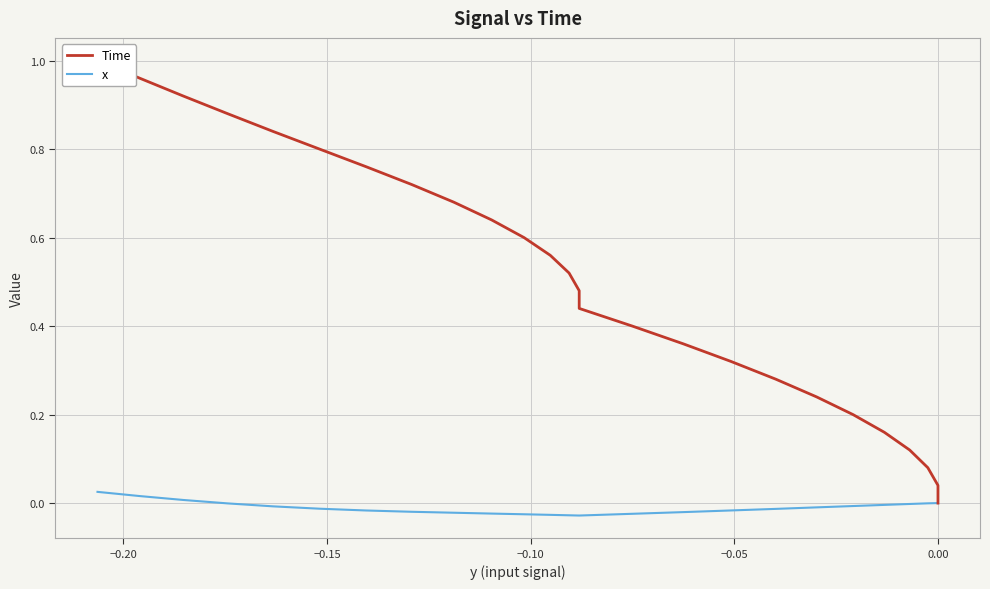

Is it true that x equals 0.0 at 0.00?

False